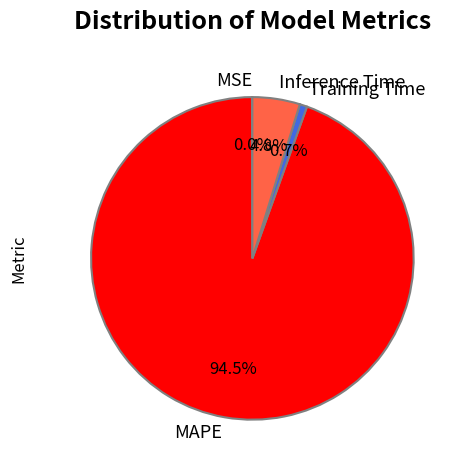

Is there any slice that represents more than half of the pie?

Yes